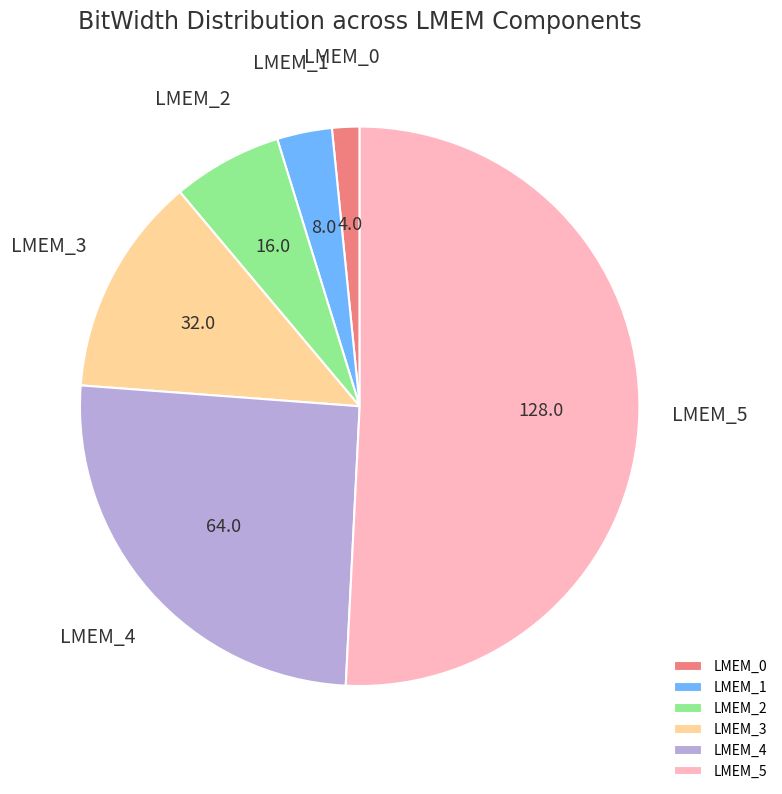

Which category has the smallest portion of the pie?

LMEM_0